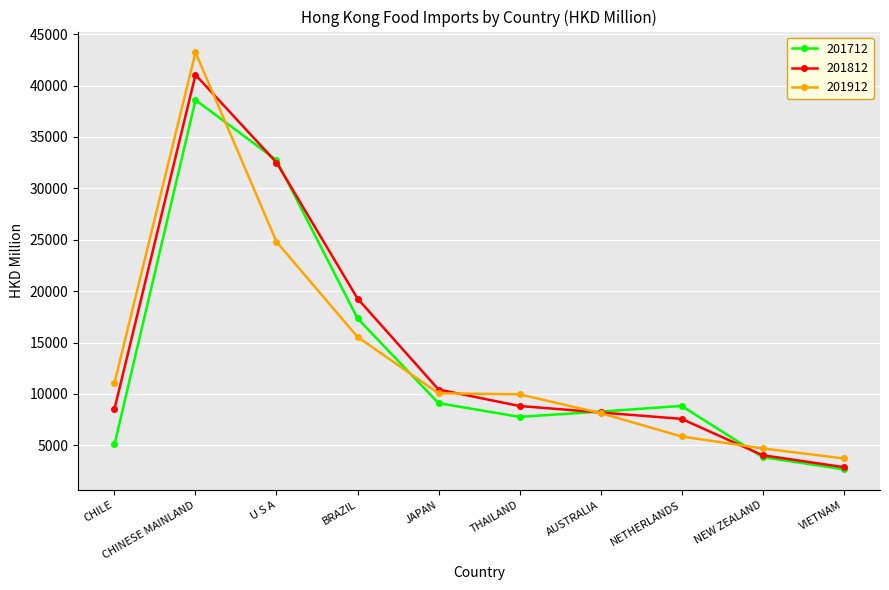

At which category does 201812 reach its first local peak?

CHINESE MAINLAND